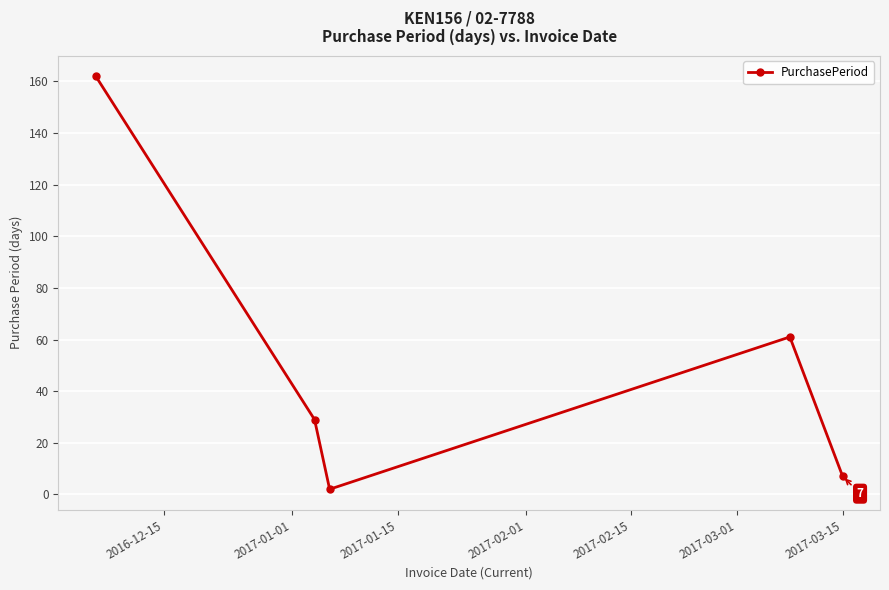

How many interior local peaks (higher than both neighbors) does the data have?

1